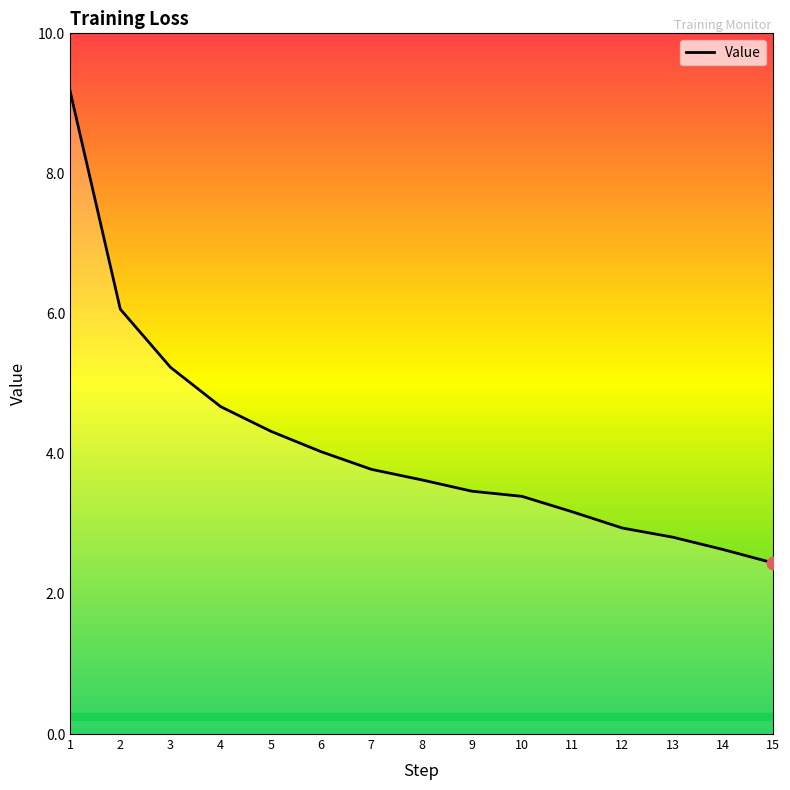

What is the change in value from 1 to 3?

-3.9